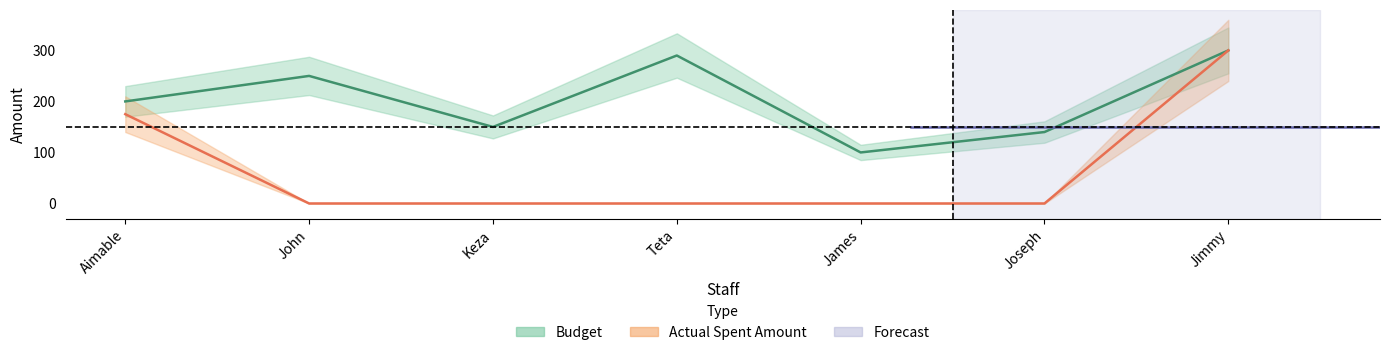

What is the total value across all series at John?

250